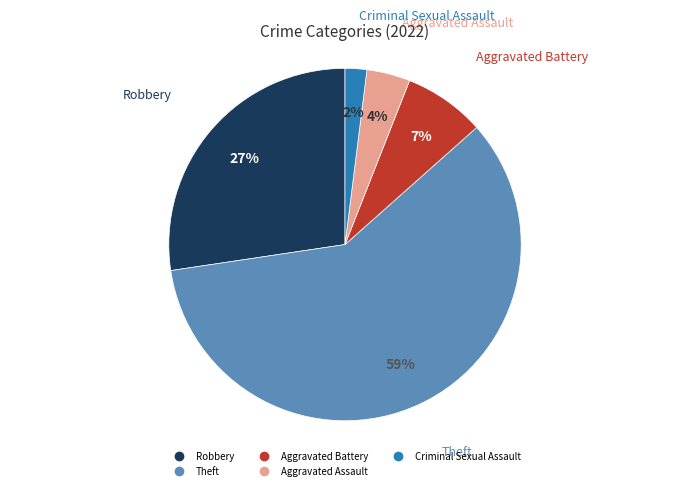

Is there any slice that represents more than half of the pie?

Yes